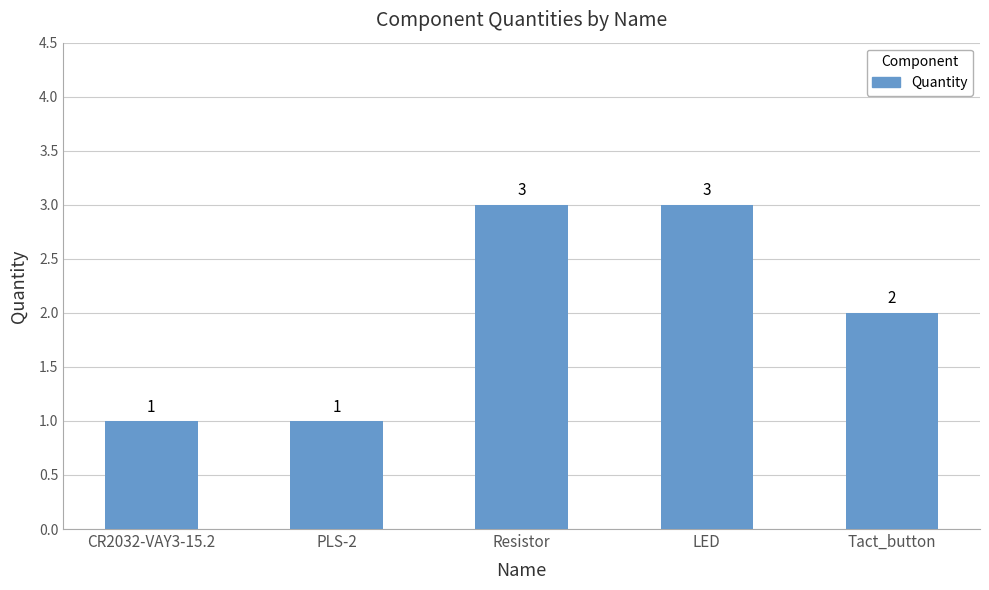

Reading left to right, transcribe all the data shown in this chart.

1	1	3	3	2